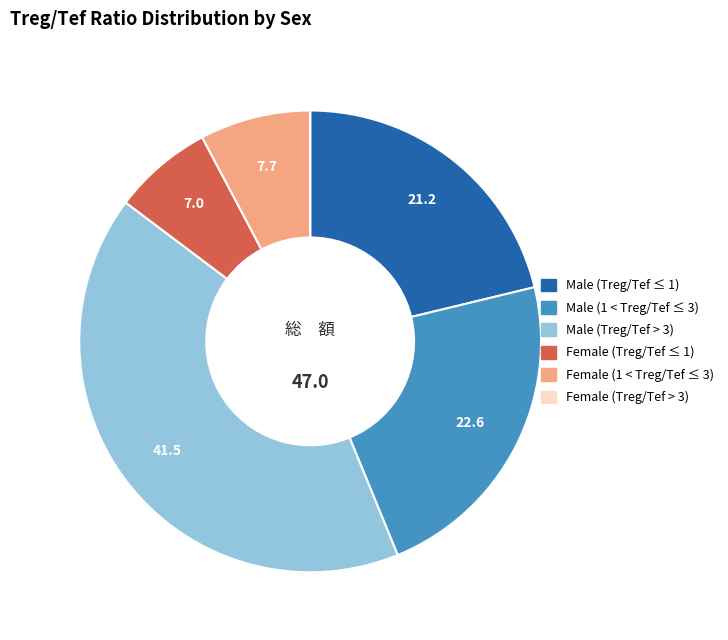

Does any single category account for the majority?

No